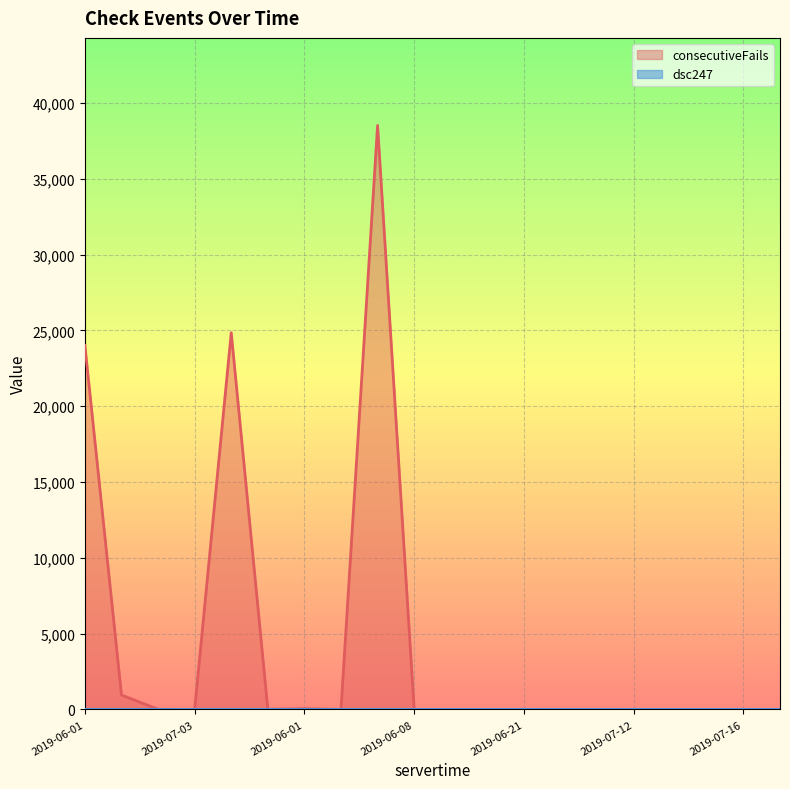

Between 2019-06-24 and 2019-07-12, which is larger?

2019-06-24